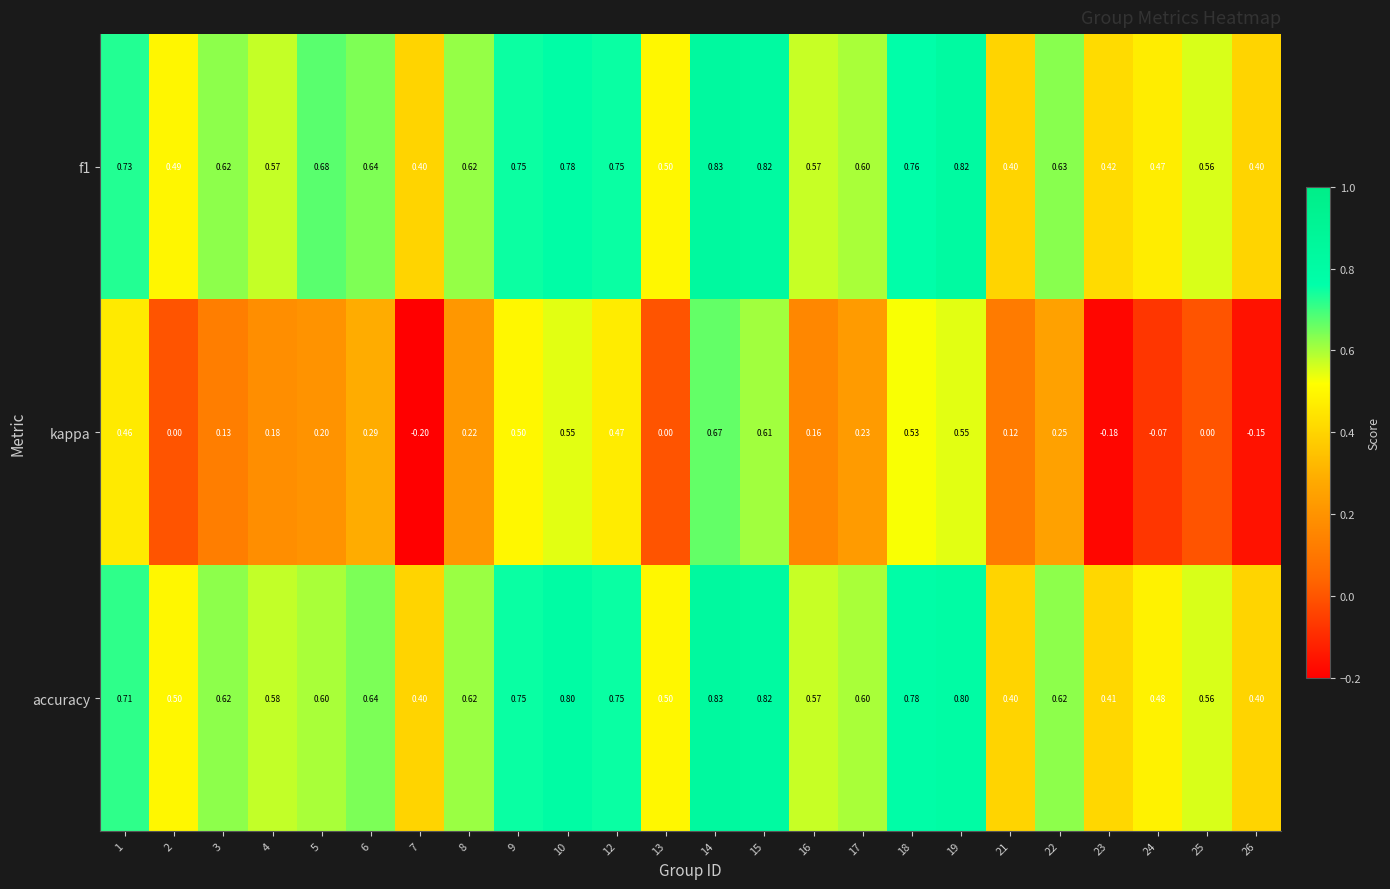

Which series has the largest range (max minus min)?

kappa